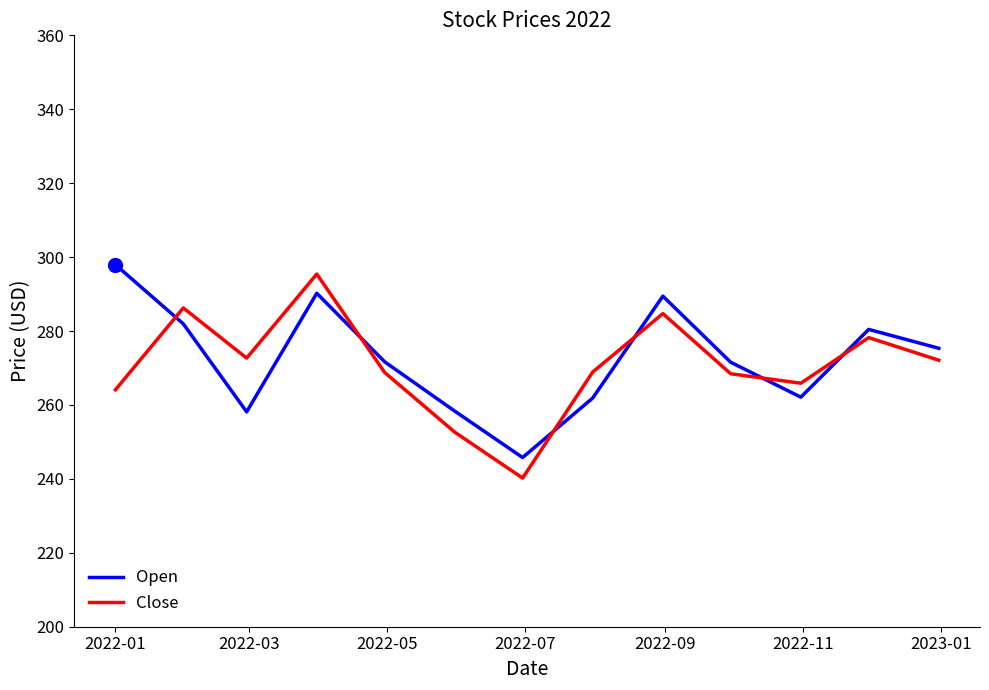

Which series has the largest range (max minus min)?

Close